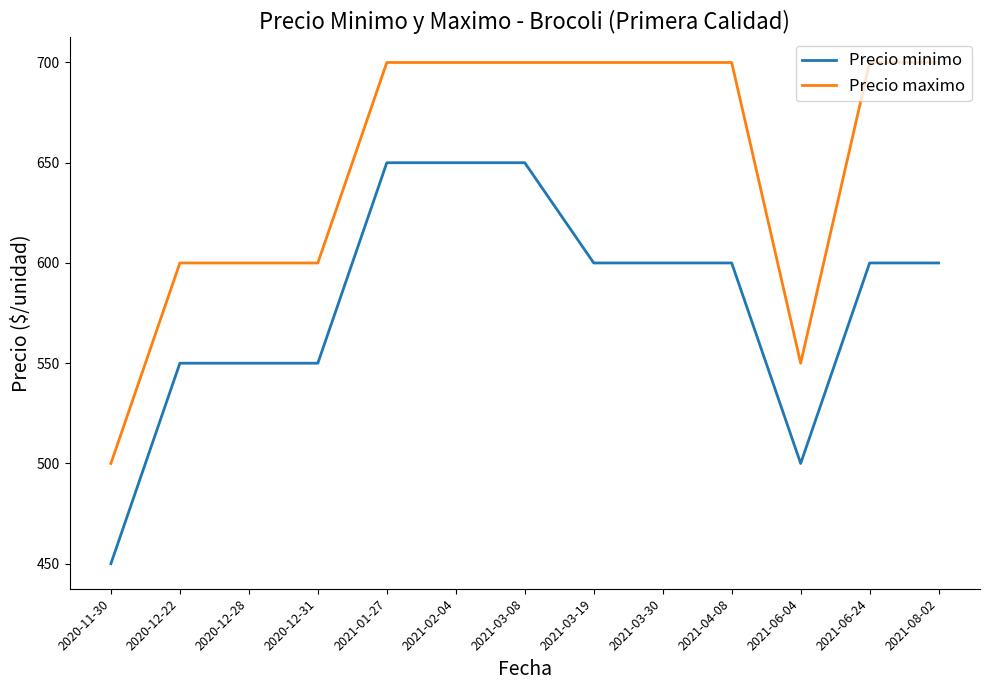

What is the difference between the Precio minimo values at 2020-12-28 and 2021-04-08?

50